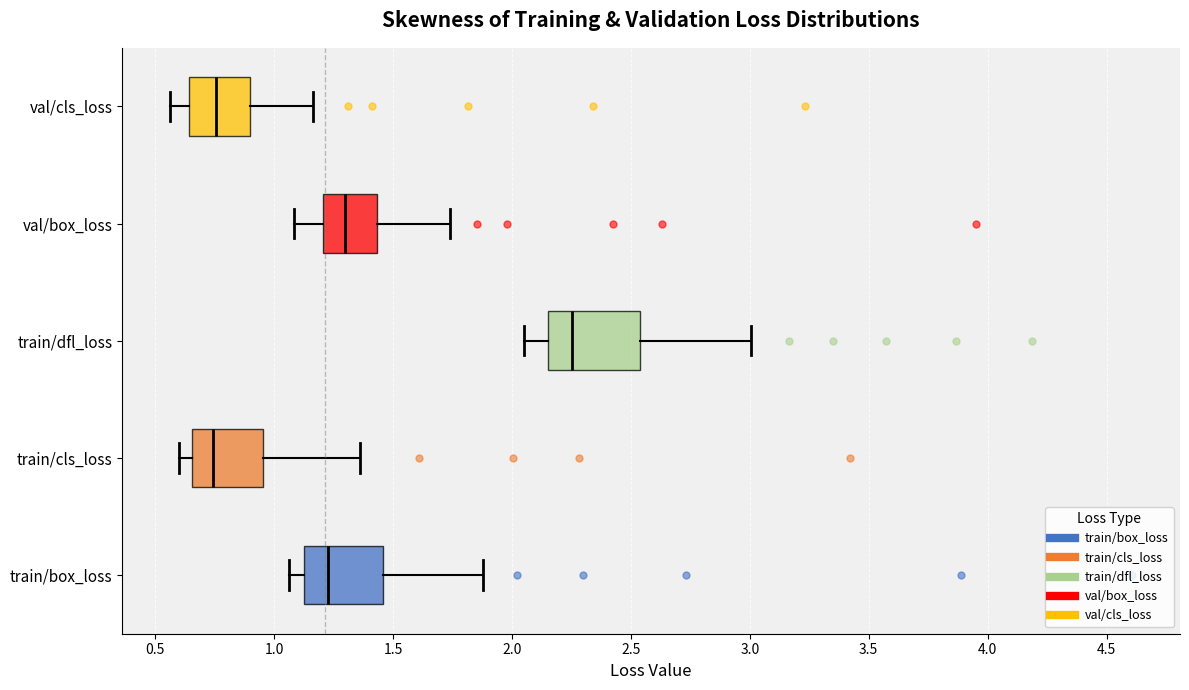

Where is the left edge of the box for train/box_loss on the x-axis? The values are not printed on the chart, so give them approximately, as read against the axis.

1.15